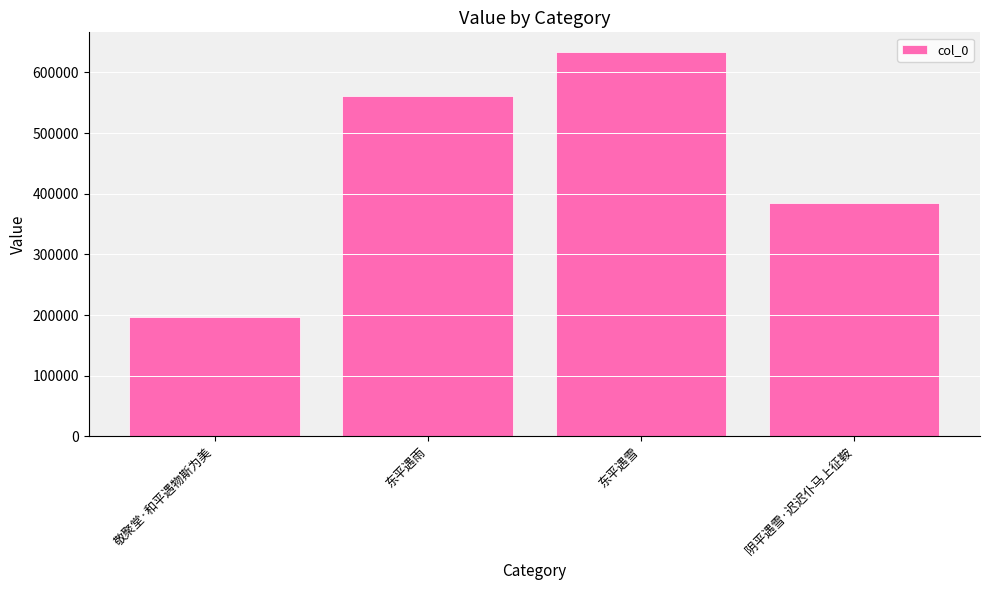

Reading right to left, list all the values displayed in this chart.

阴平遇雪·迟迟仆马上征鞍=384934	东平遇雪=634236	东平遇雨=561150	敬聚堂·和平遇物斯为美=196648